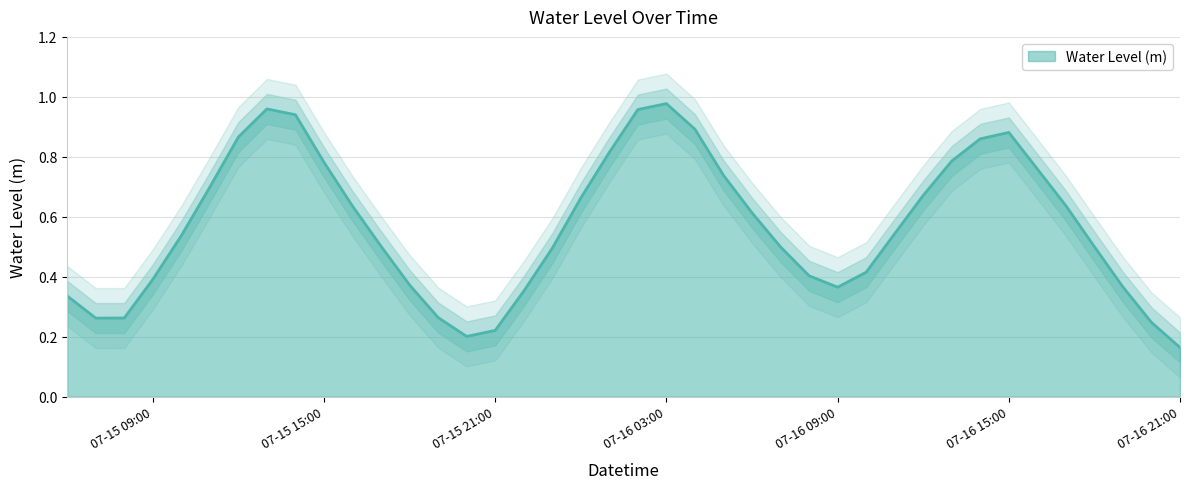

At which label does Water Level (m) reach its minimum?

07-16 21:00